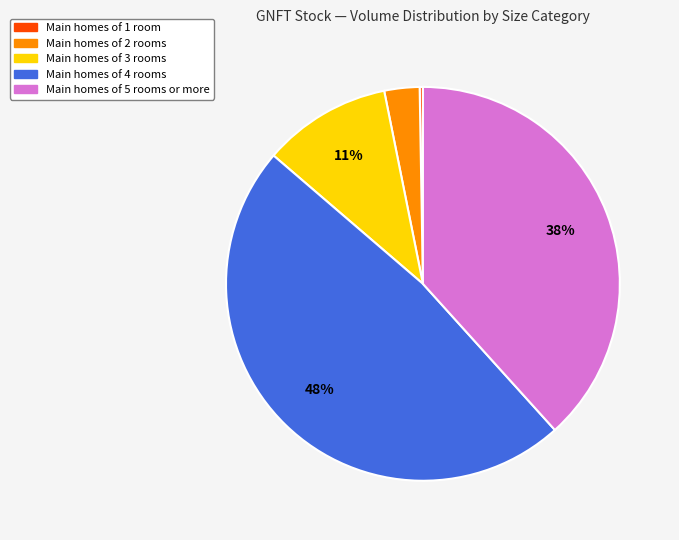

To the nearest percent, what is the difference between the largest and smallest slice percentages?

48%